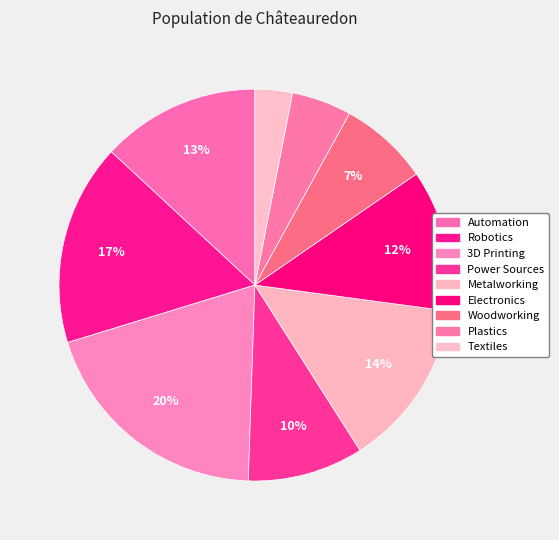

What is the smallest slice in the pie chart?

Textiles